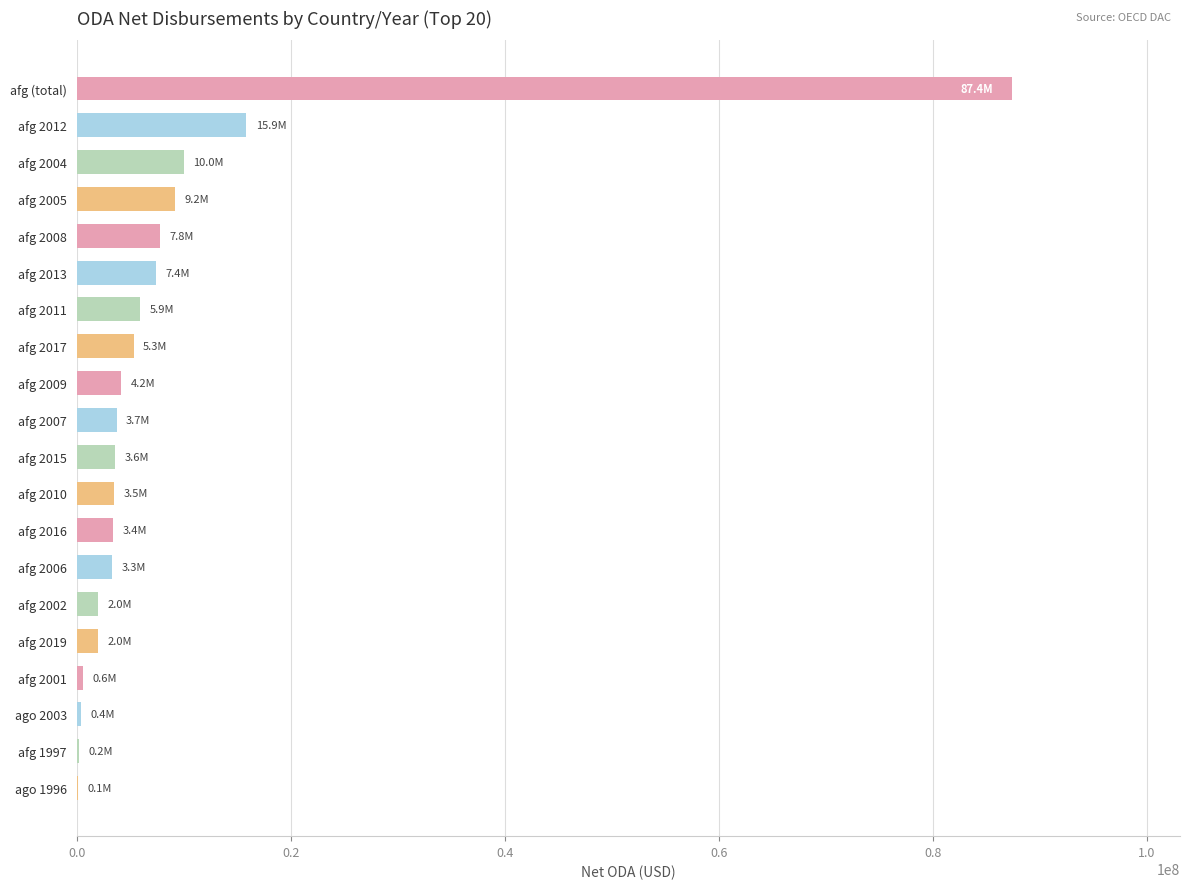

What is the average value?

8801000.0